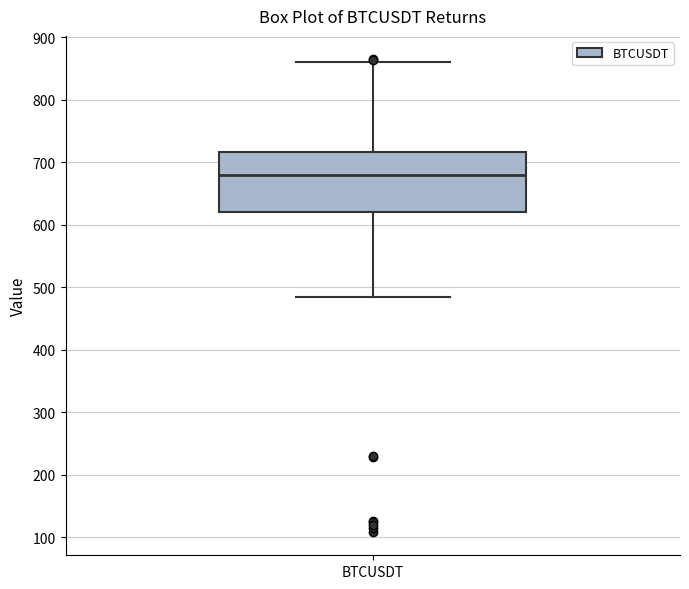

Where does the upper whisker of the box for BTCUSDT end on the y-axis? The values are not printed on the chart, so give them approximately, as read against the axis.

860